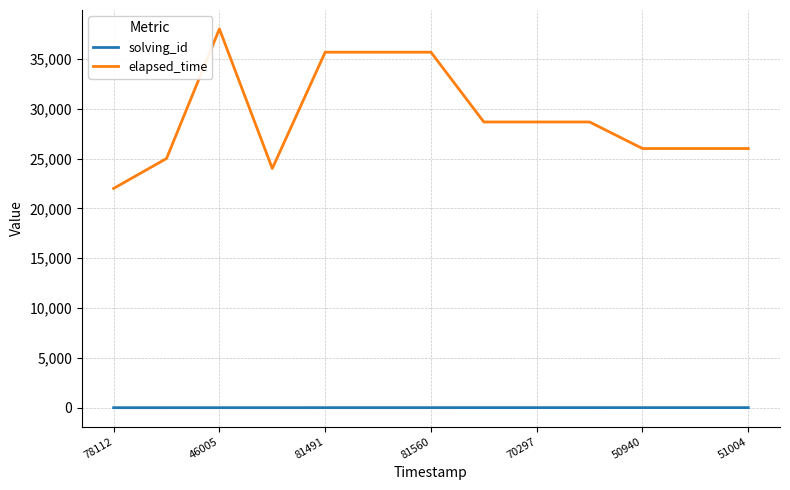

What is the maximum value for elapsed_time?

38000